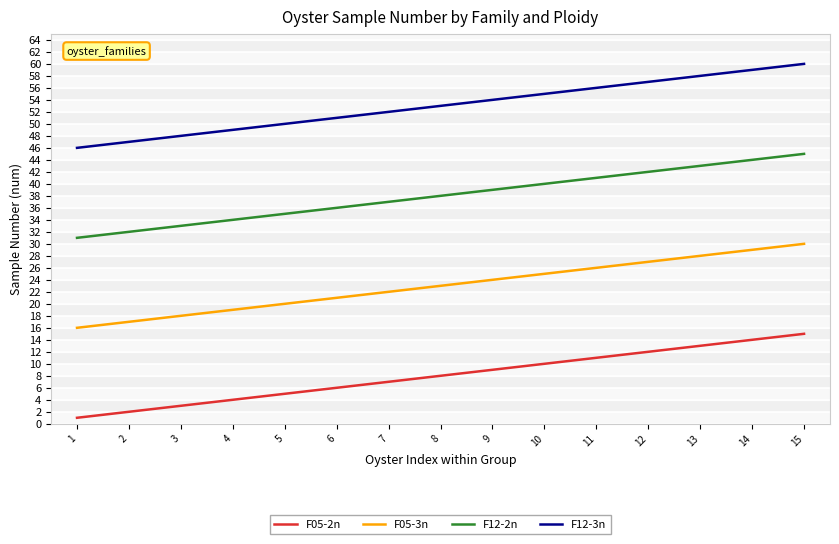

How many series are shown in this chart?

4